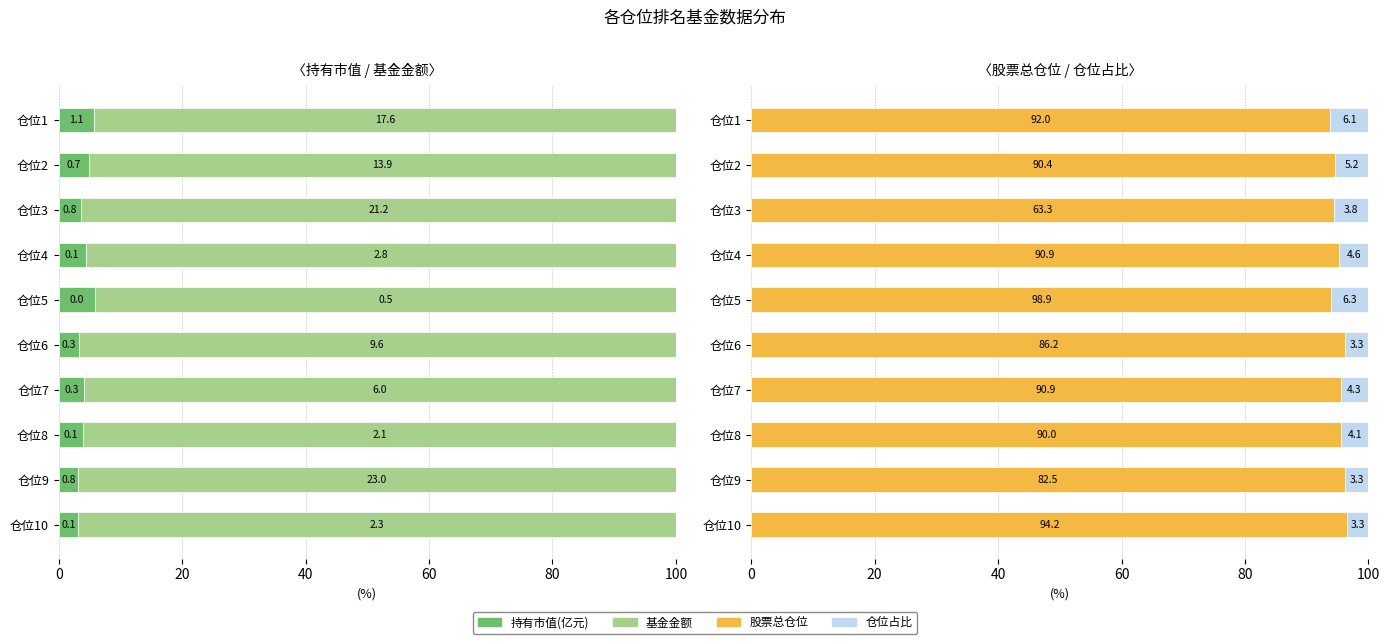

Is it true that 基金金额 equals 96.1 at 仓位8?

True